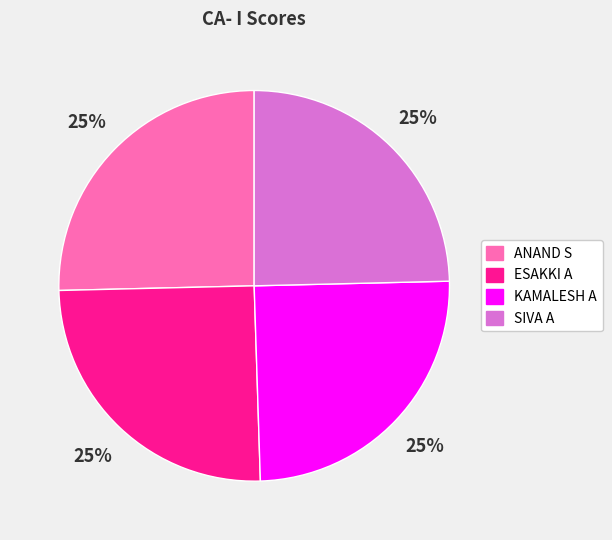

Does ANAND S represent more than half of the total?

No